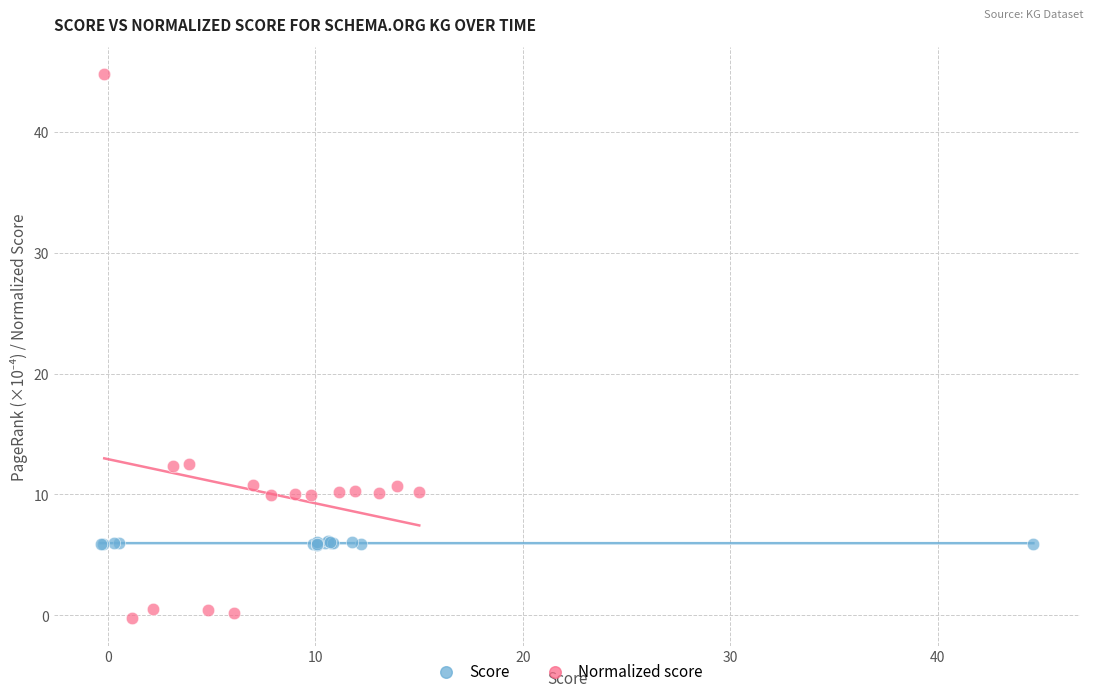

Which series contains the highest Y value?

Normalized score